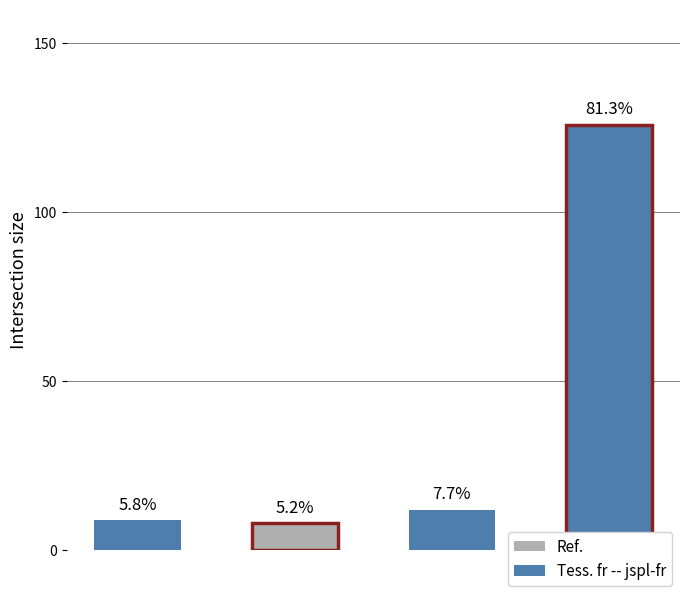

How many bars are there in total?

4